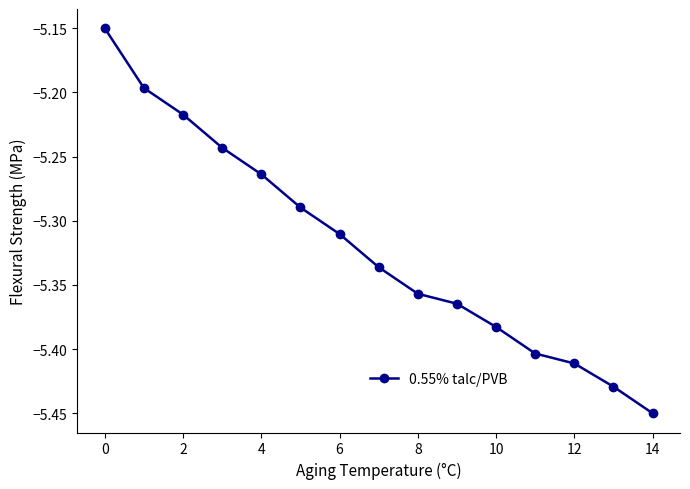

What is the sum of all values?

-79.8